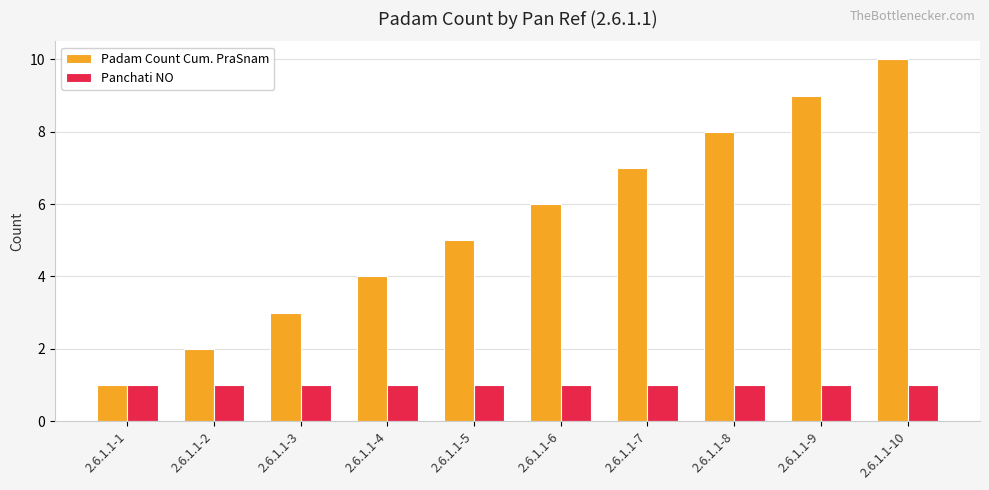

What is the difference between the maximum and minimum values in the Padam Count Cum. PraSnam series?

9